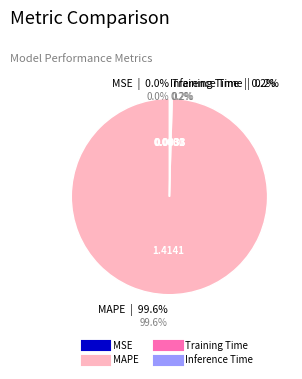

True or false: Inference Time accounts for 15% of the total.

False